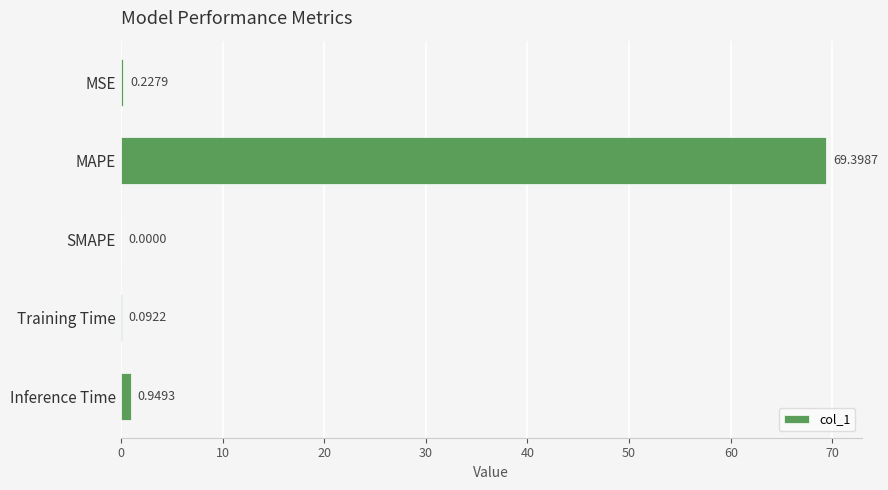

Are the bars horizontal?

Yes